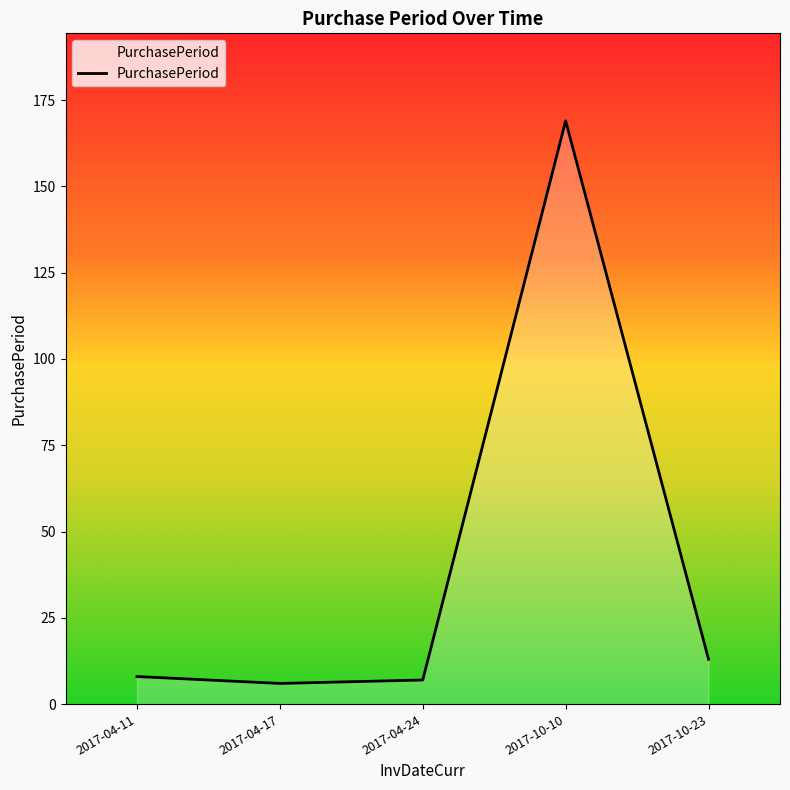

How many lines are shown in the chart?

1